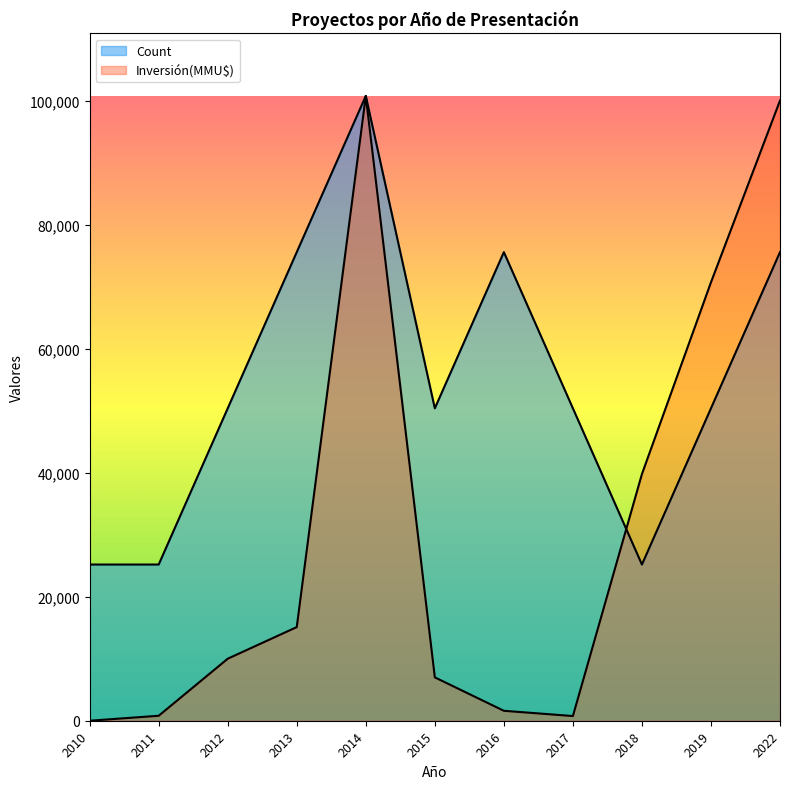

Where is the first local minimum for Inversión(MMU$)?

2017